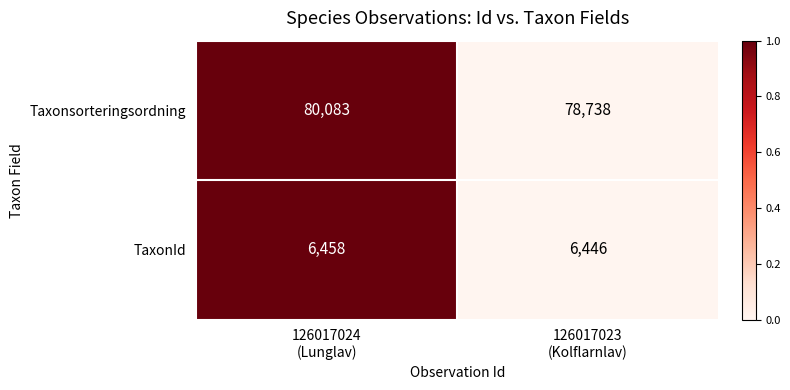

Rank the series by their maximum value, from highest to lowest.

Taxonsorteringsordning, TaxonId